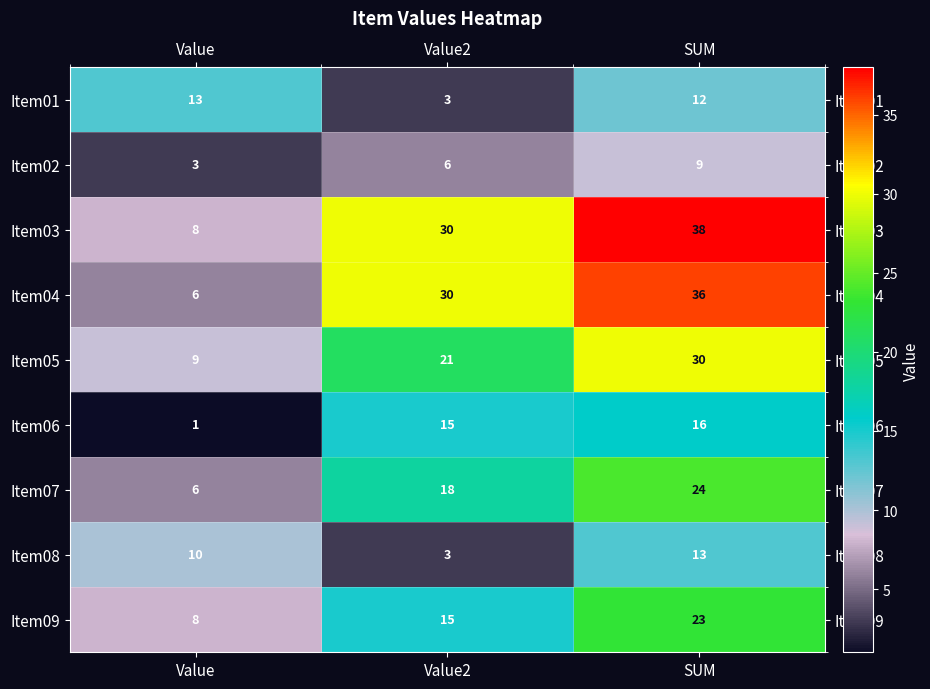

How many Item08 values are between 3 and 13?

3